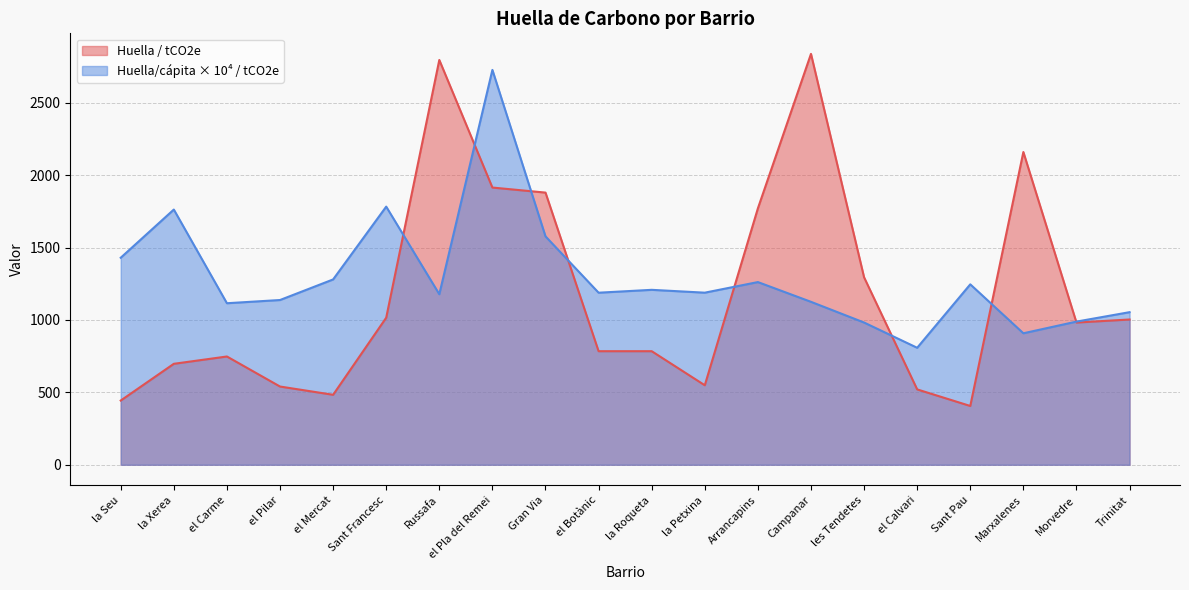

True or false: the data shows 324.9 at Marxalenes.

False